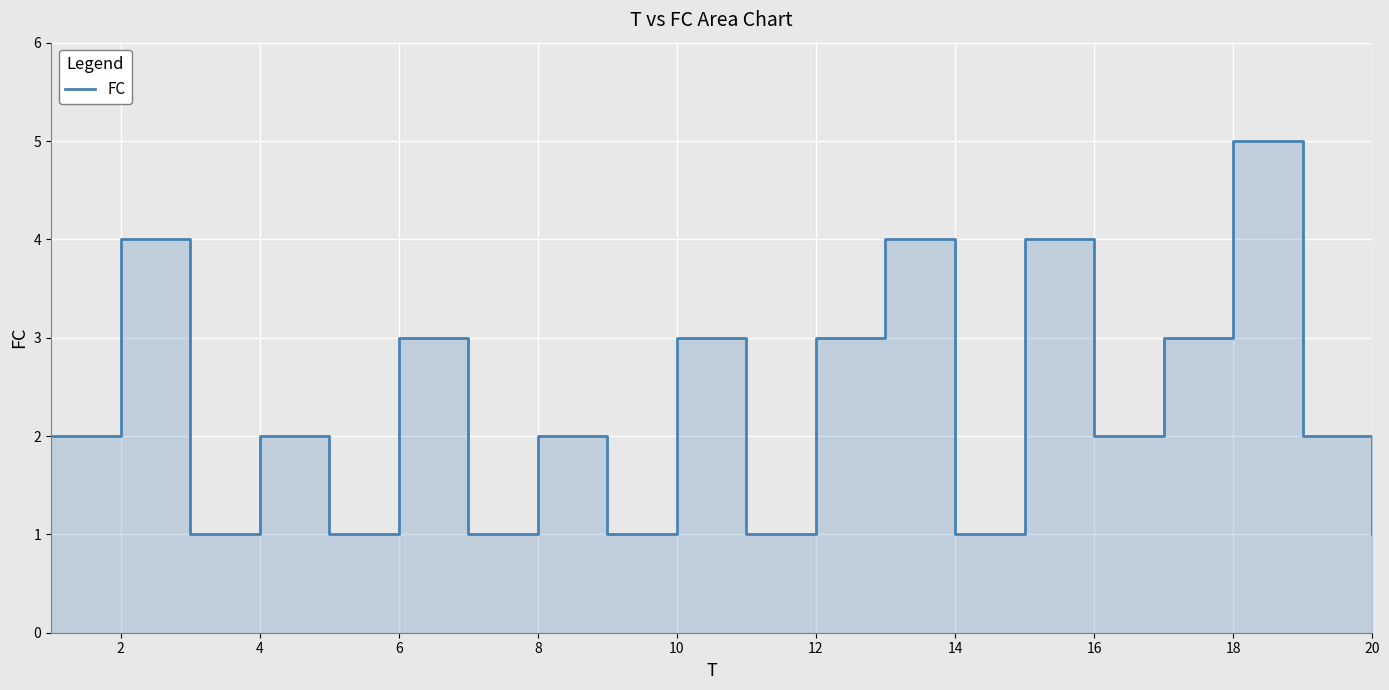

Where is the data nearest to the value 3?

6